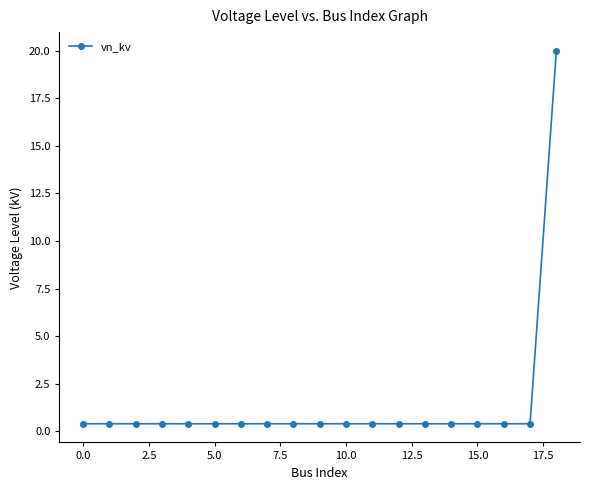

What is the value of the 17th point from the left?

0.4